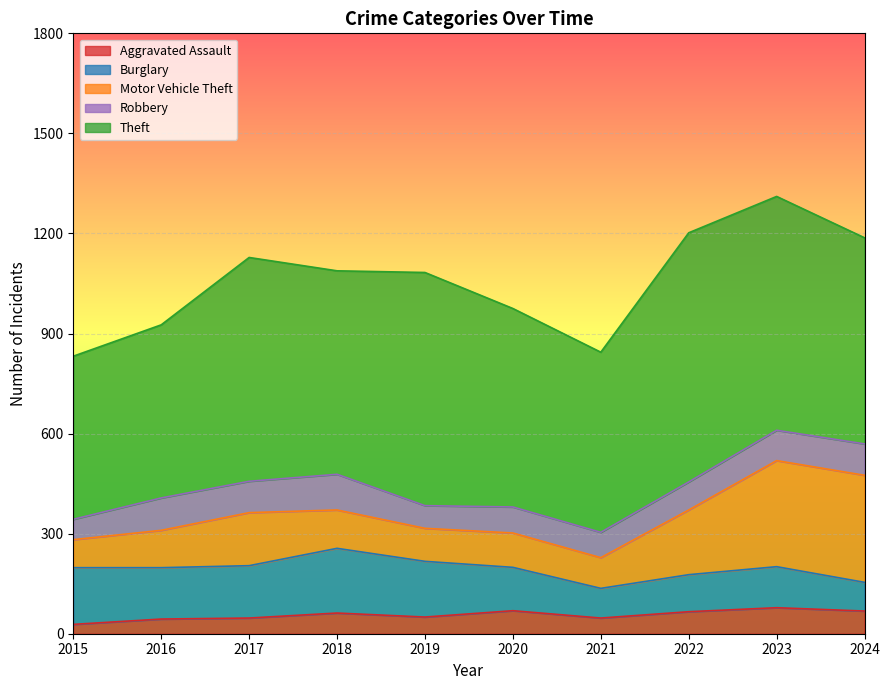

True or false: Motor Vehicle Theft and Robbery intersect in this chart.

False